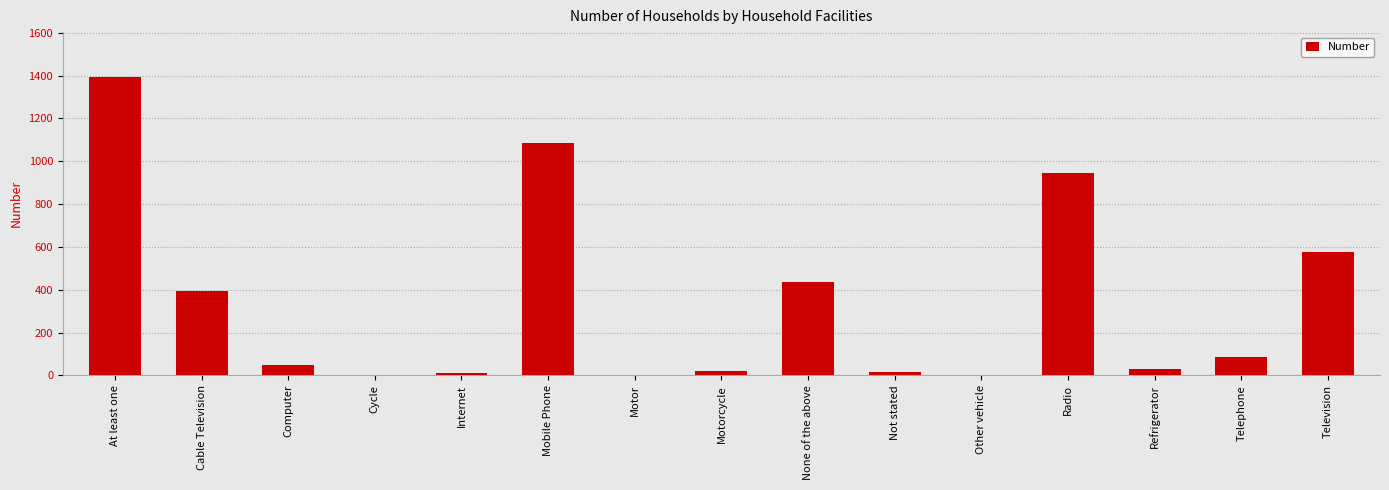

How many series are shown in this chart?

1